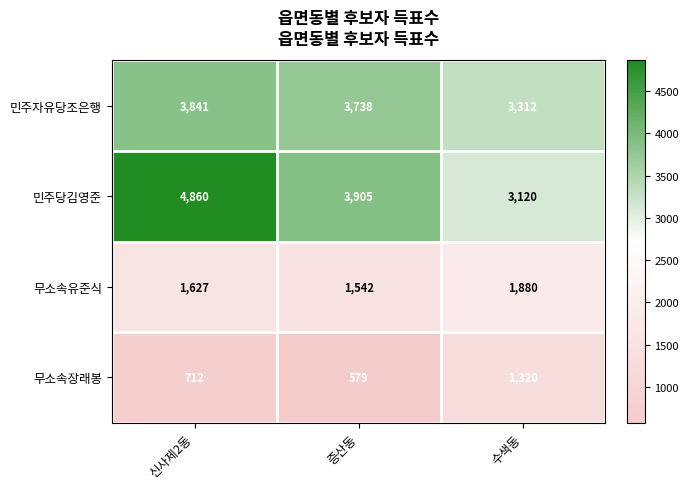

What is the difference between the maximum and minimum values in the 민주자유당조은행 series?

529